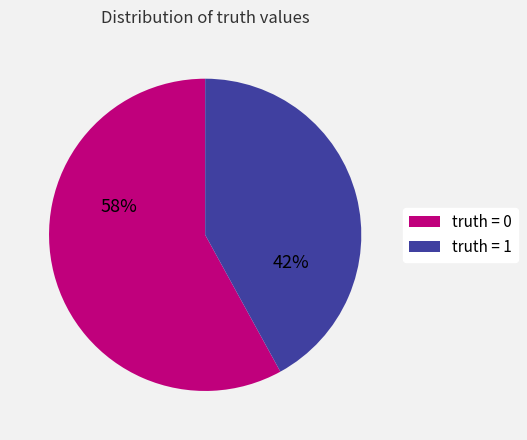

To the nearest percent, what is the difference between the largest and smallest slice percentages?

16%